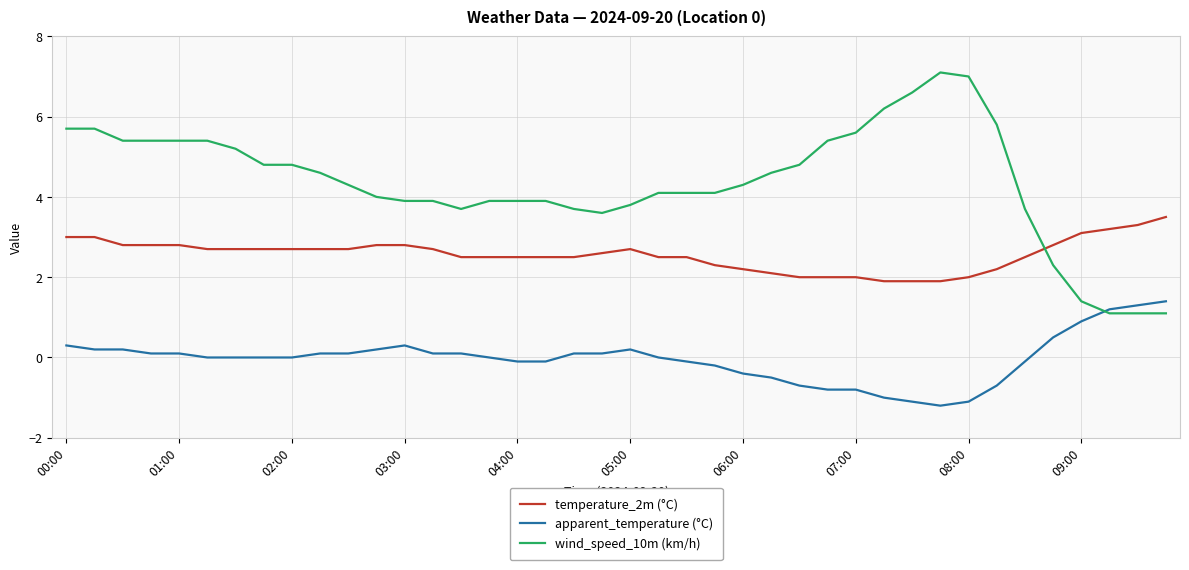

Which series ends up on top after the final intersection of wind_speed_10m (km/h) and apparent_temperature (°C)?

apparent_temperature (°C)